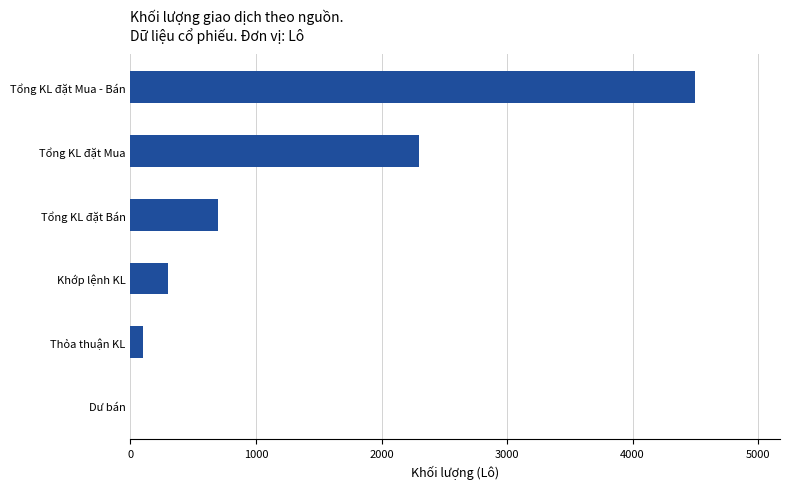

Reading bottom to top, transcribe all the data shown in this chart.

Dư bán=0	Thỏa thuận KL=100	Khớp lệnh KL=300	Tổng KL đặt Bán=700	Tổng KL đặt Mua=2300	Tổng KL đặt Mua - Bán=4500